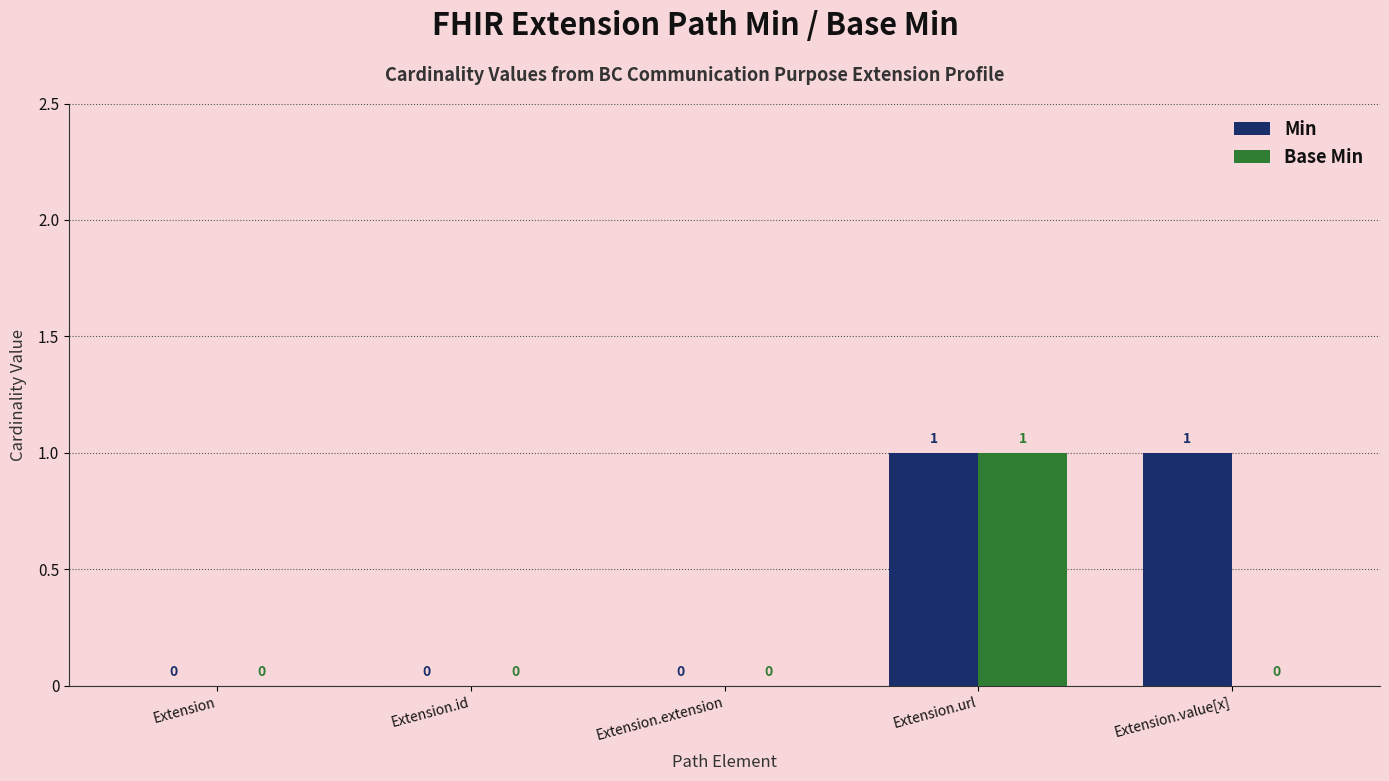

Which category has the highest value in the Base Min series?

Extension.url